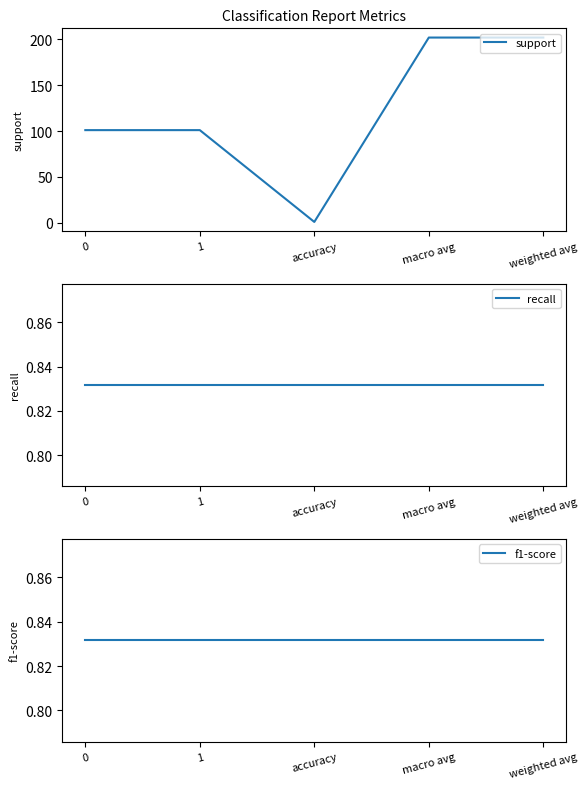

What are all the series names shown in the legend?

support, recall, f1-score